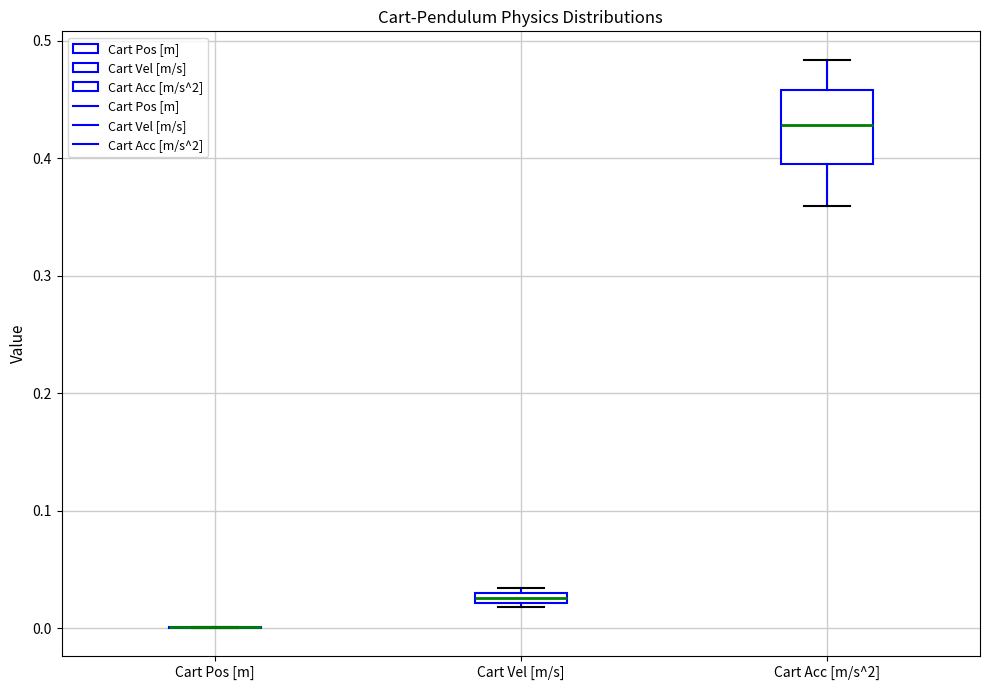

Comparing the boxes themselves (not the whiskers), which one is the tallest?

Cart Acc [m/s^2]